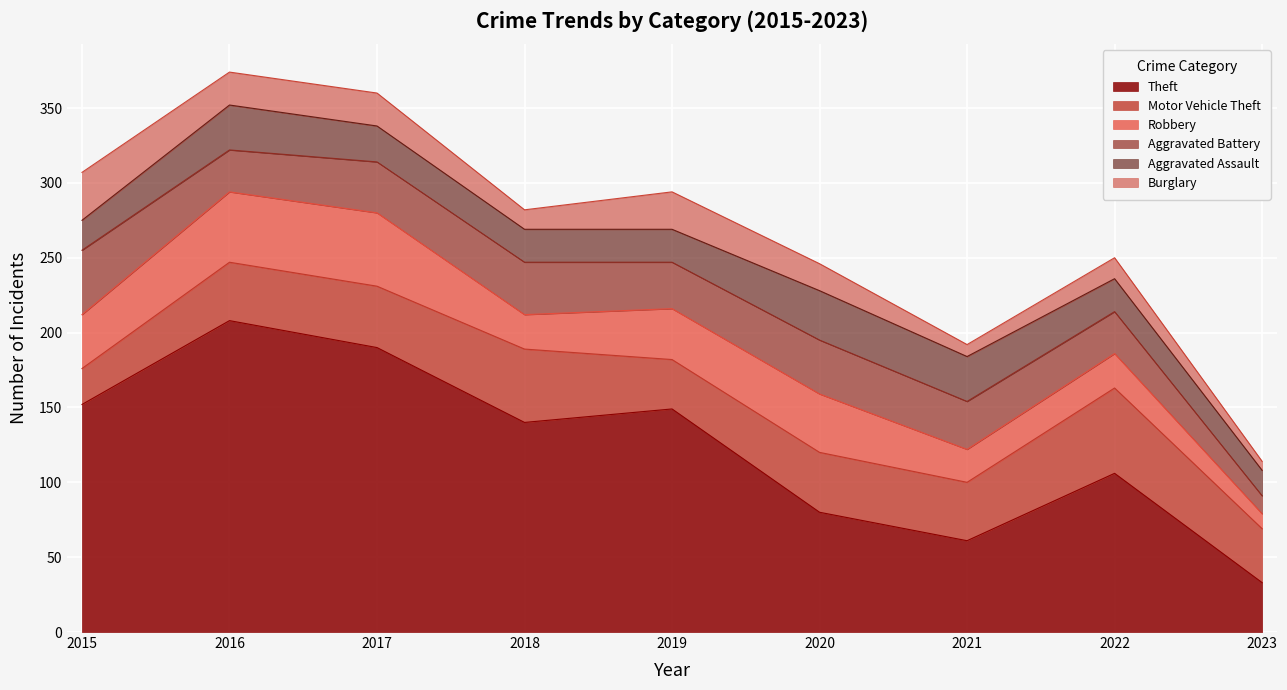

Which series has the widest spread of values?

Theft